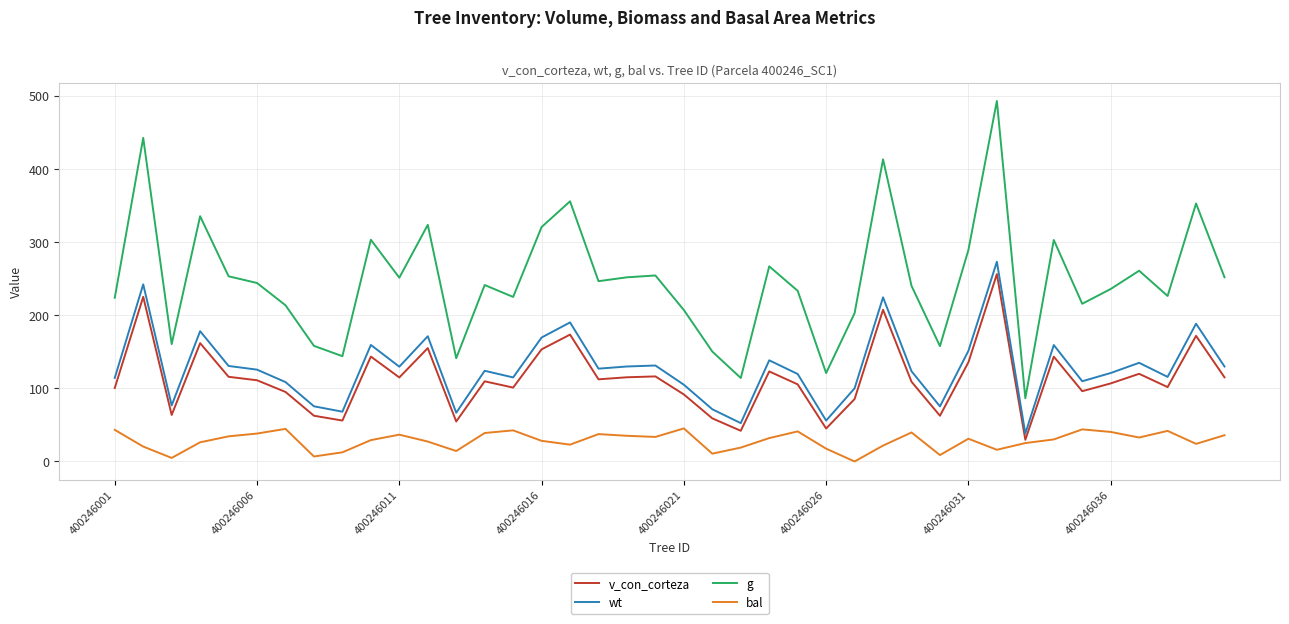

Which series has the largest range (max minus min)?

g